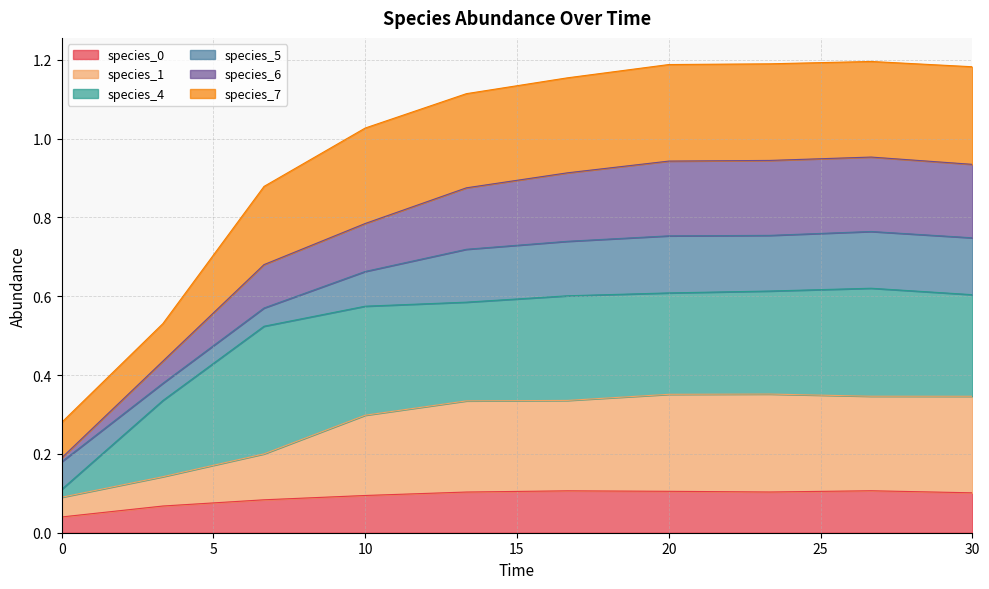

What is the difference between the maximum and minimum values in the species_0 series?

0.1